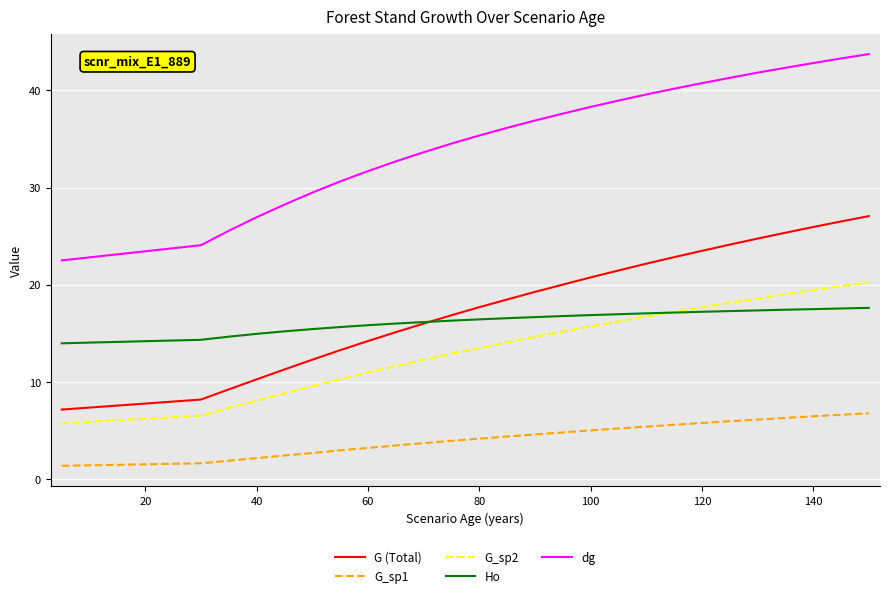

What is the maximum value shown in the chart?

43.7